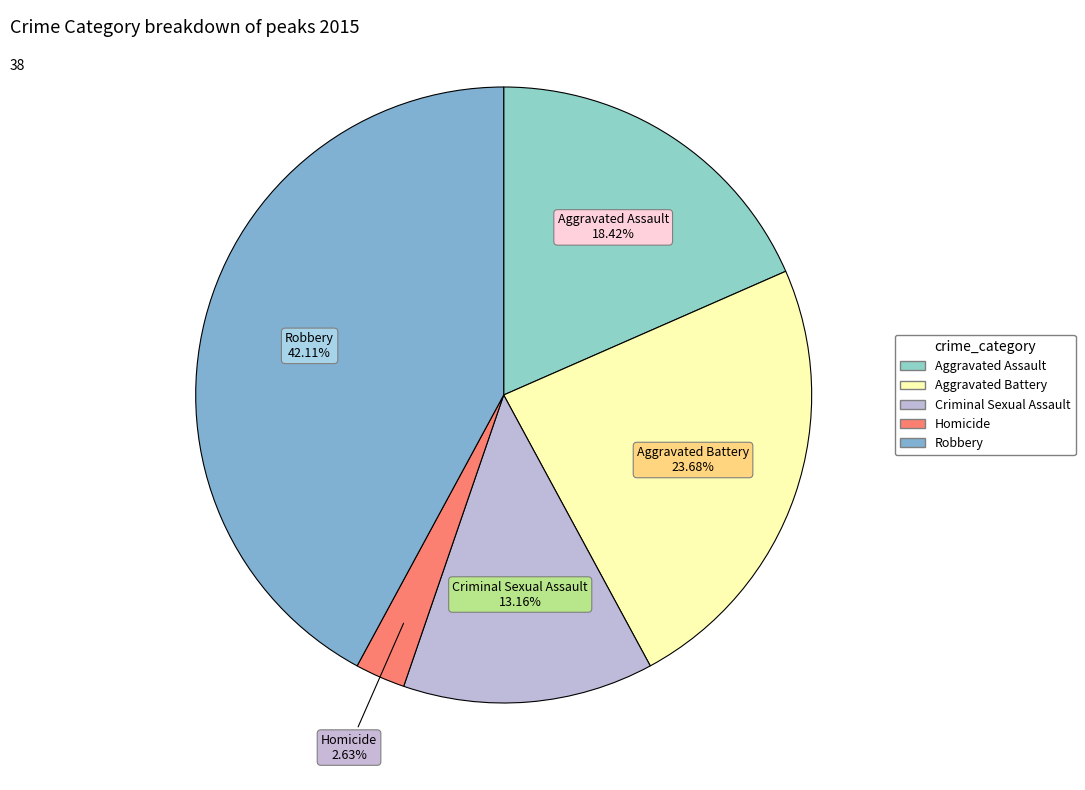

Is there a majority slice in this chart?

No